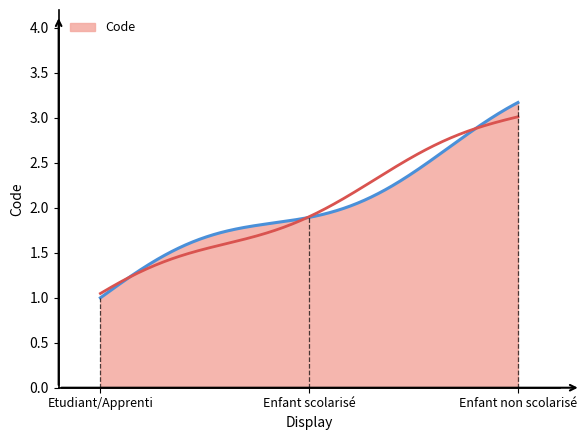

At which label is the value closest to 2?

Enfant scolarisé